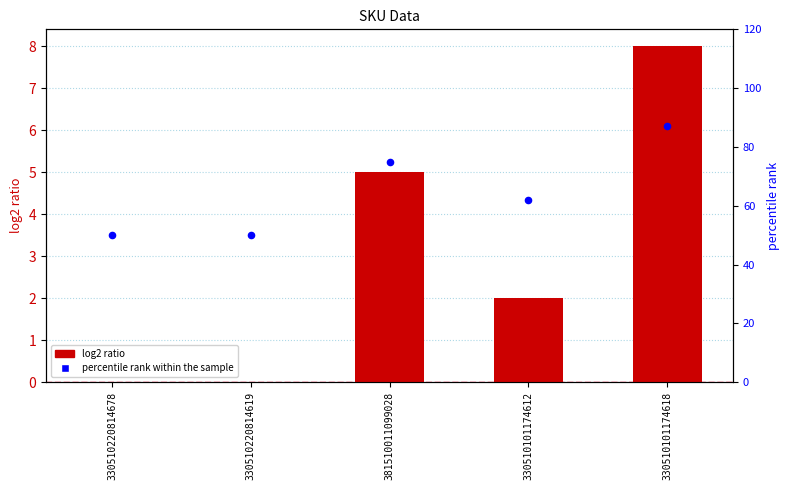

Which series contains the lowest Y value?

log2 ratio